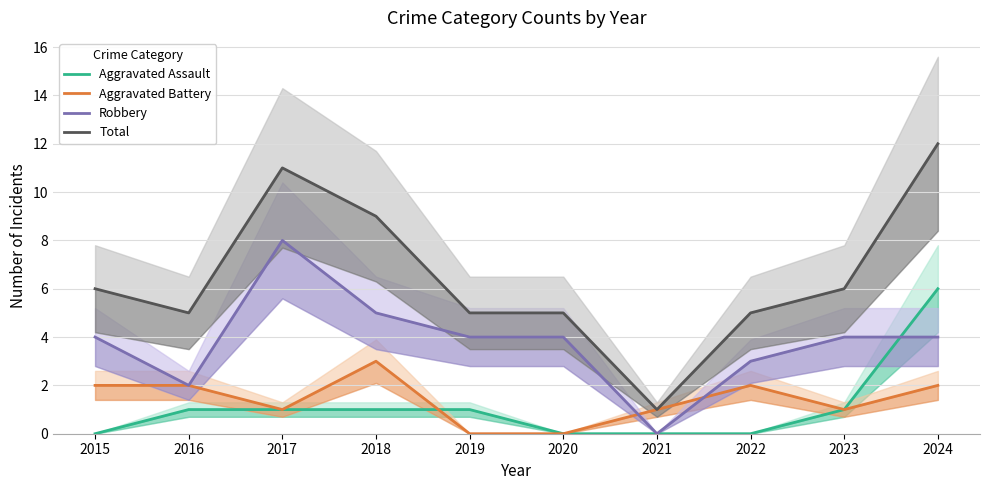

Rank the categories by Aggravated Assault value from highest to lowest.

2024, 2016, 2017, 2018, 2019, 2023, 2015, 2020, 2021, 2022